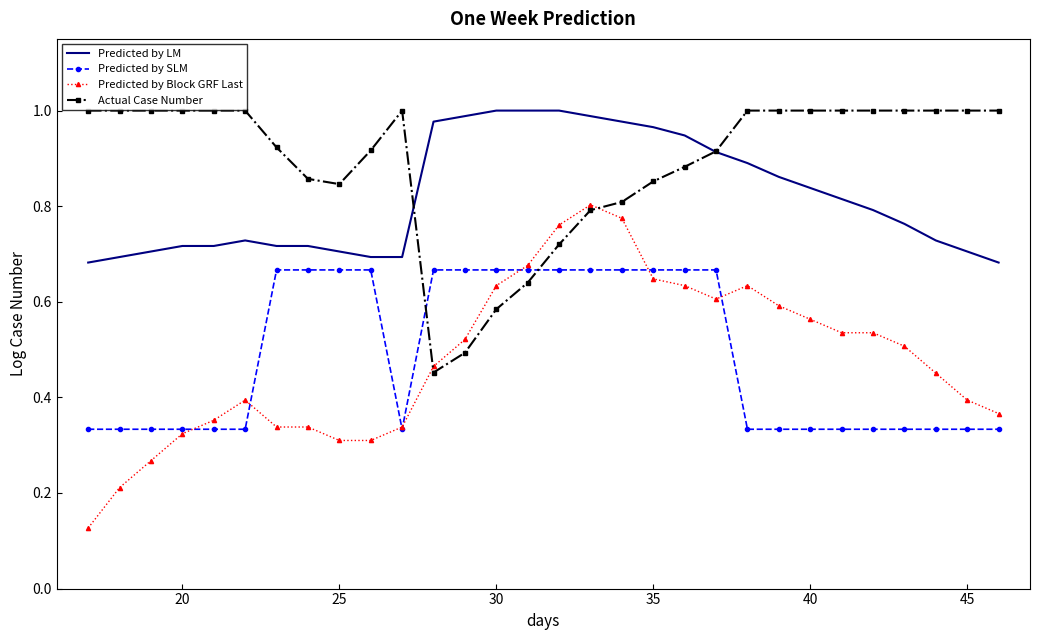

Which series has the largest total across all categories?

Actual Case Number